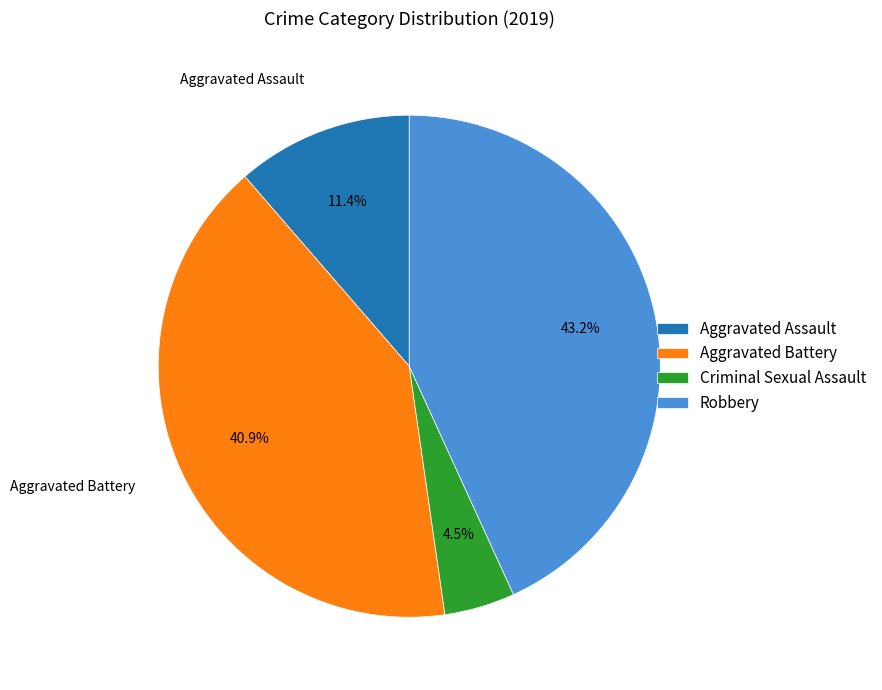

To the nearest percent, what is the average slice percentage?

25%